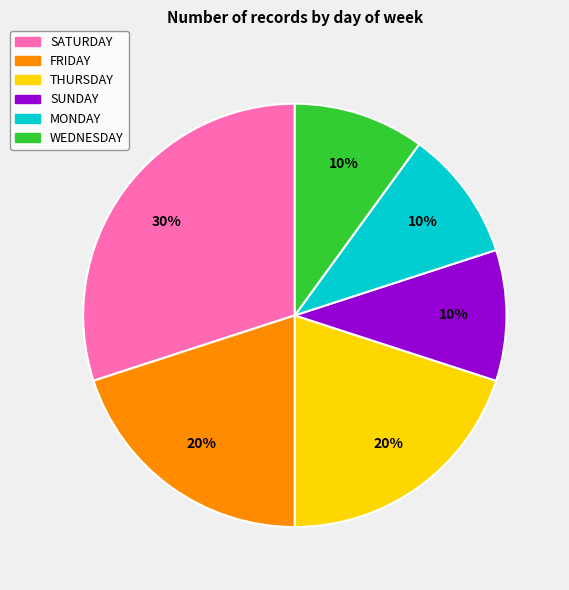

Between FRIDAY and SATURDAY, which is larger?

SATURDAY